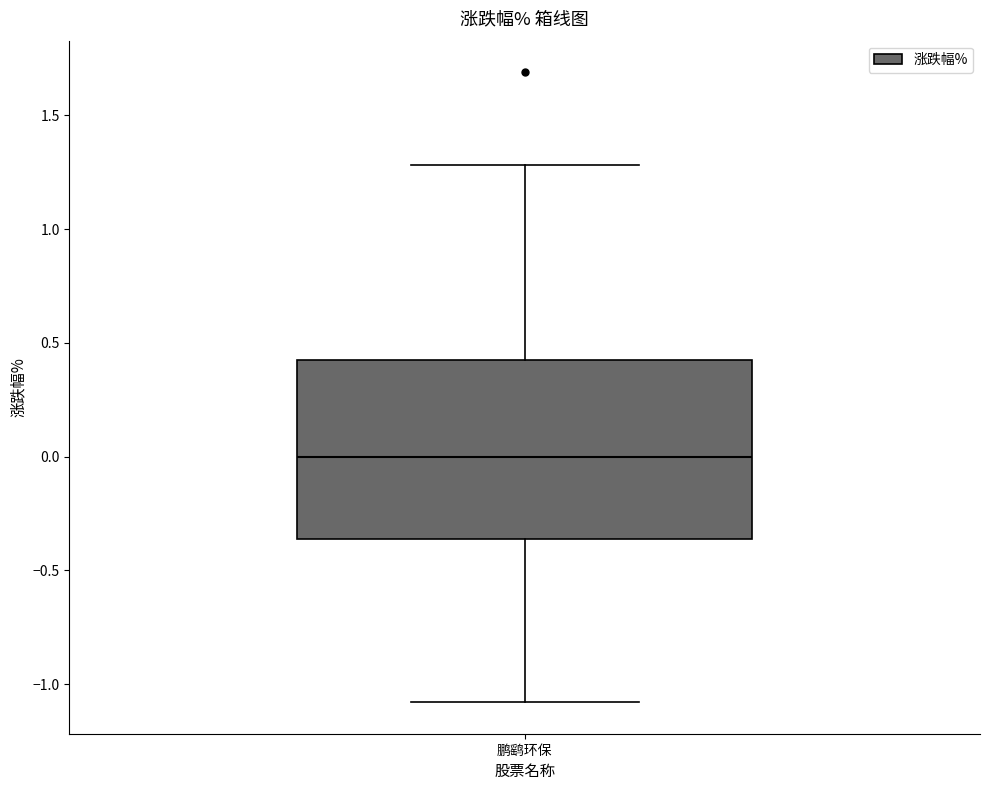

Where does the upper whisker of the box for 鹏鹞环保 end on the y-axis? The values are not printed on the chart, so give them approximately, as read against the axis.

1.30